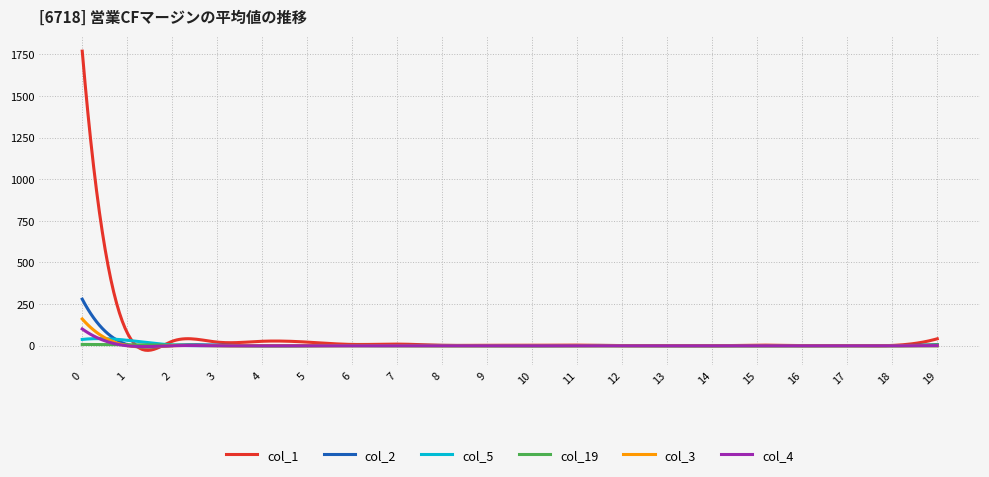

Which series has the widest spread of values?

col_1